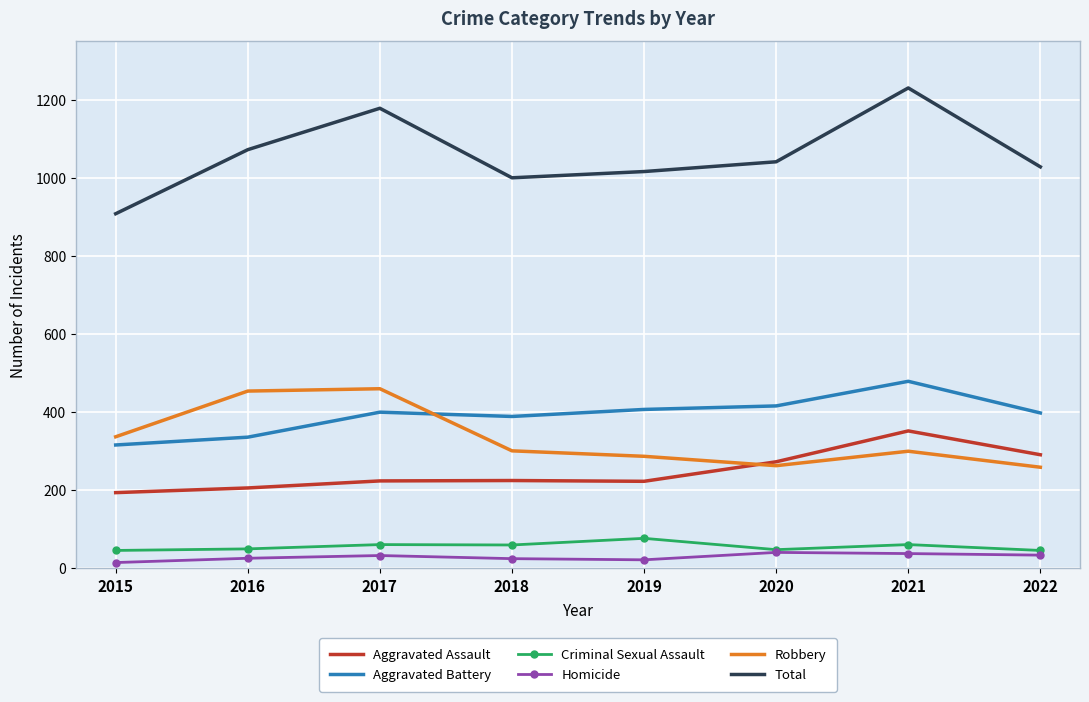

What value does the Aggravated Battery series have at 2022?

398